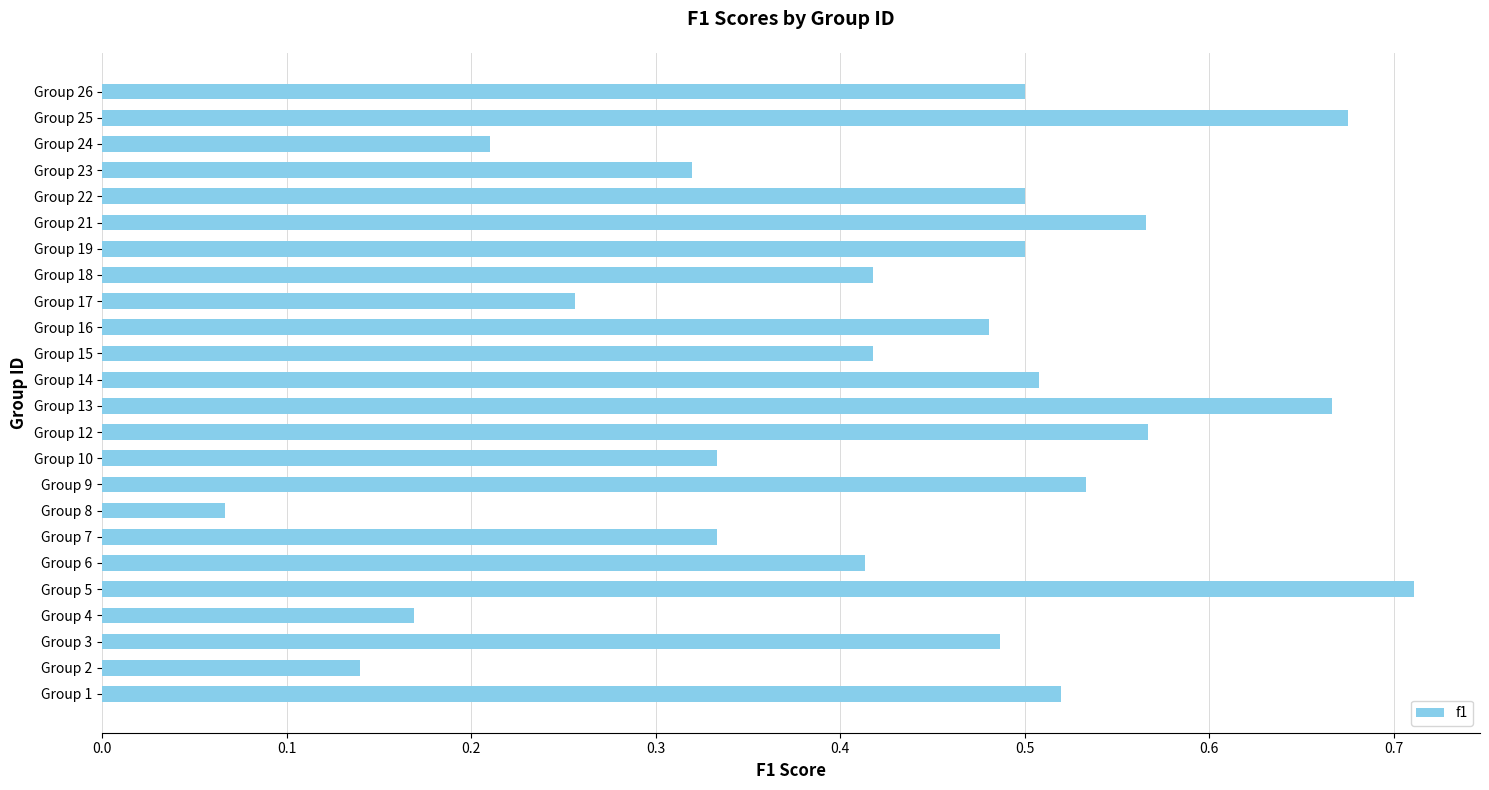

Which has a higher value, Group 10 or Group 25?

Group 25